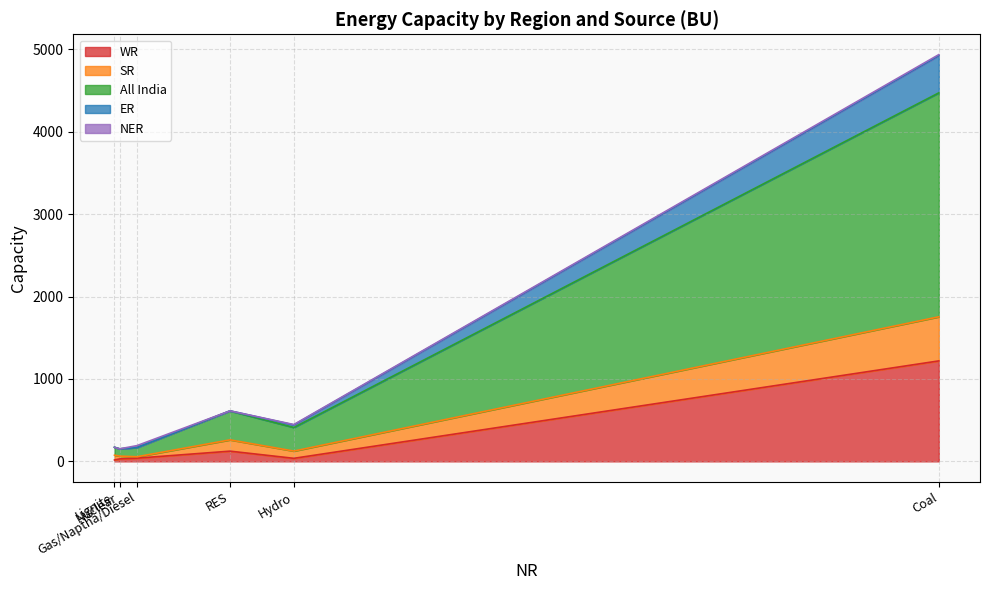

At which category is the sum across all series the highest?

Coal